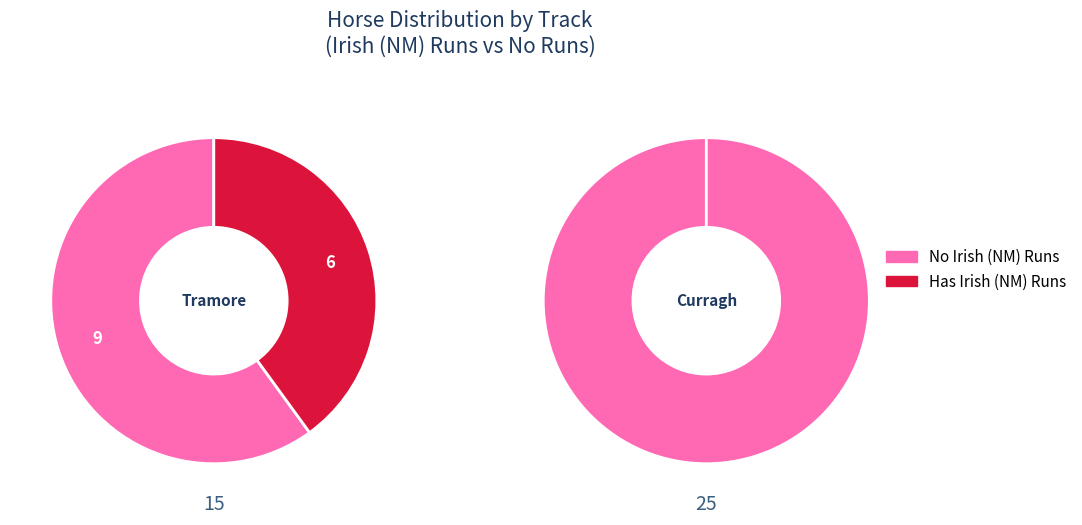

Count the number of slices in the pie.

2